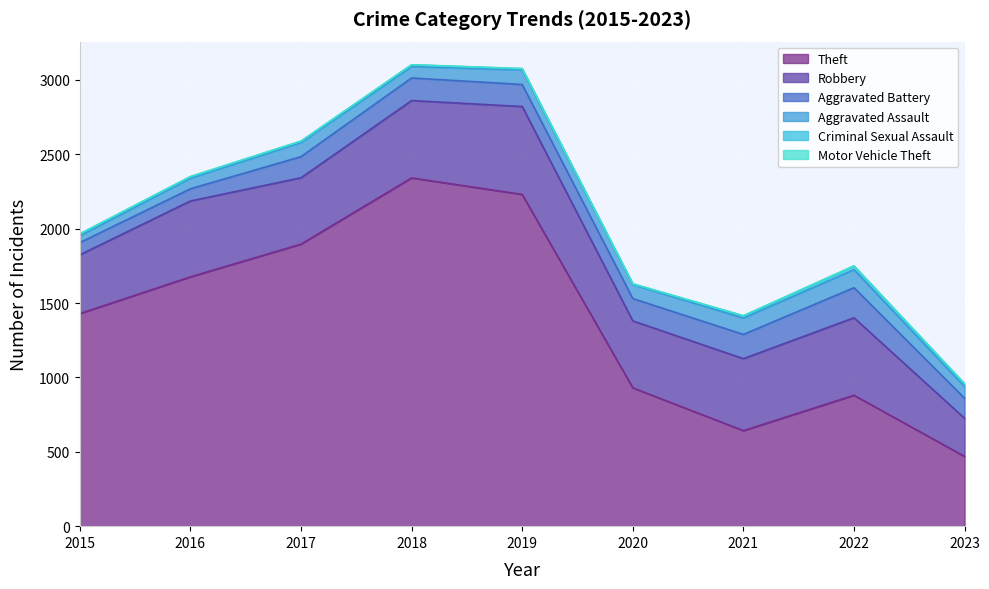

Which series has the largest range (max minus min)?

Theft